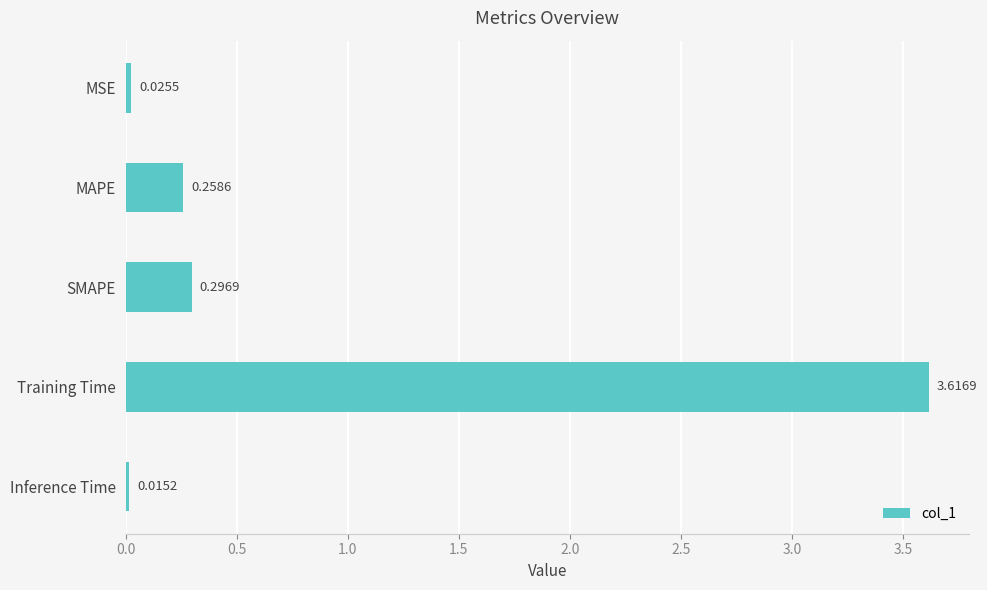

List the labels in order of value, largest first.

Training Time, SMAPE, MAPE, MSE, Inference Time